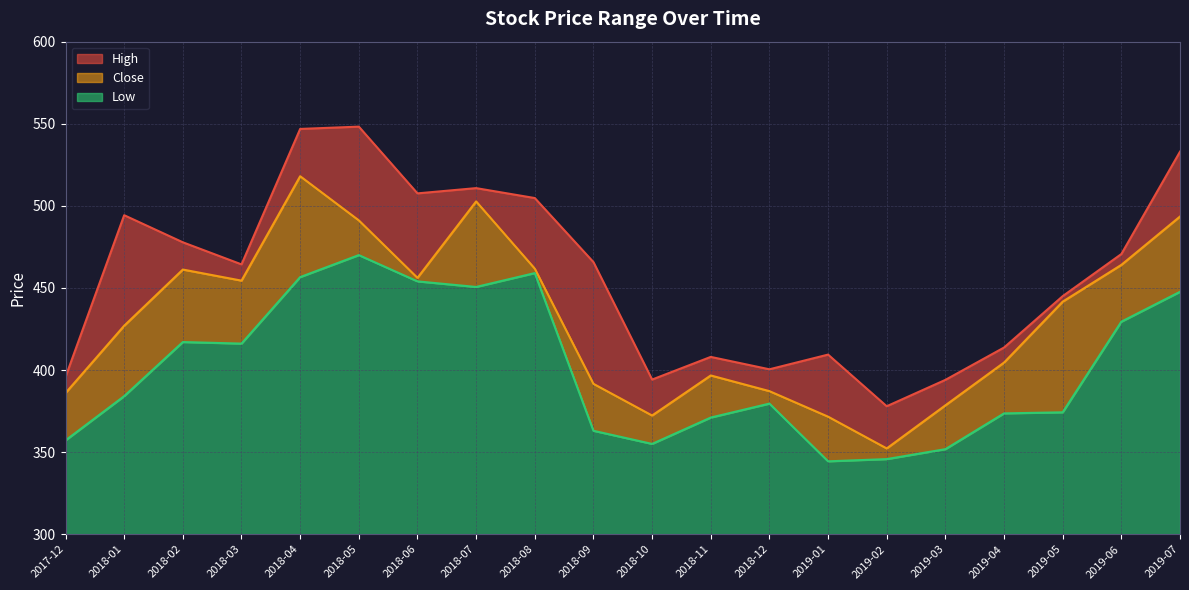

How many interior local valleys does the Low series have?

4